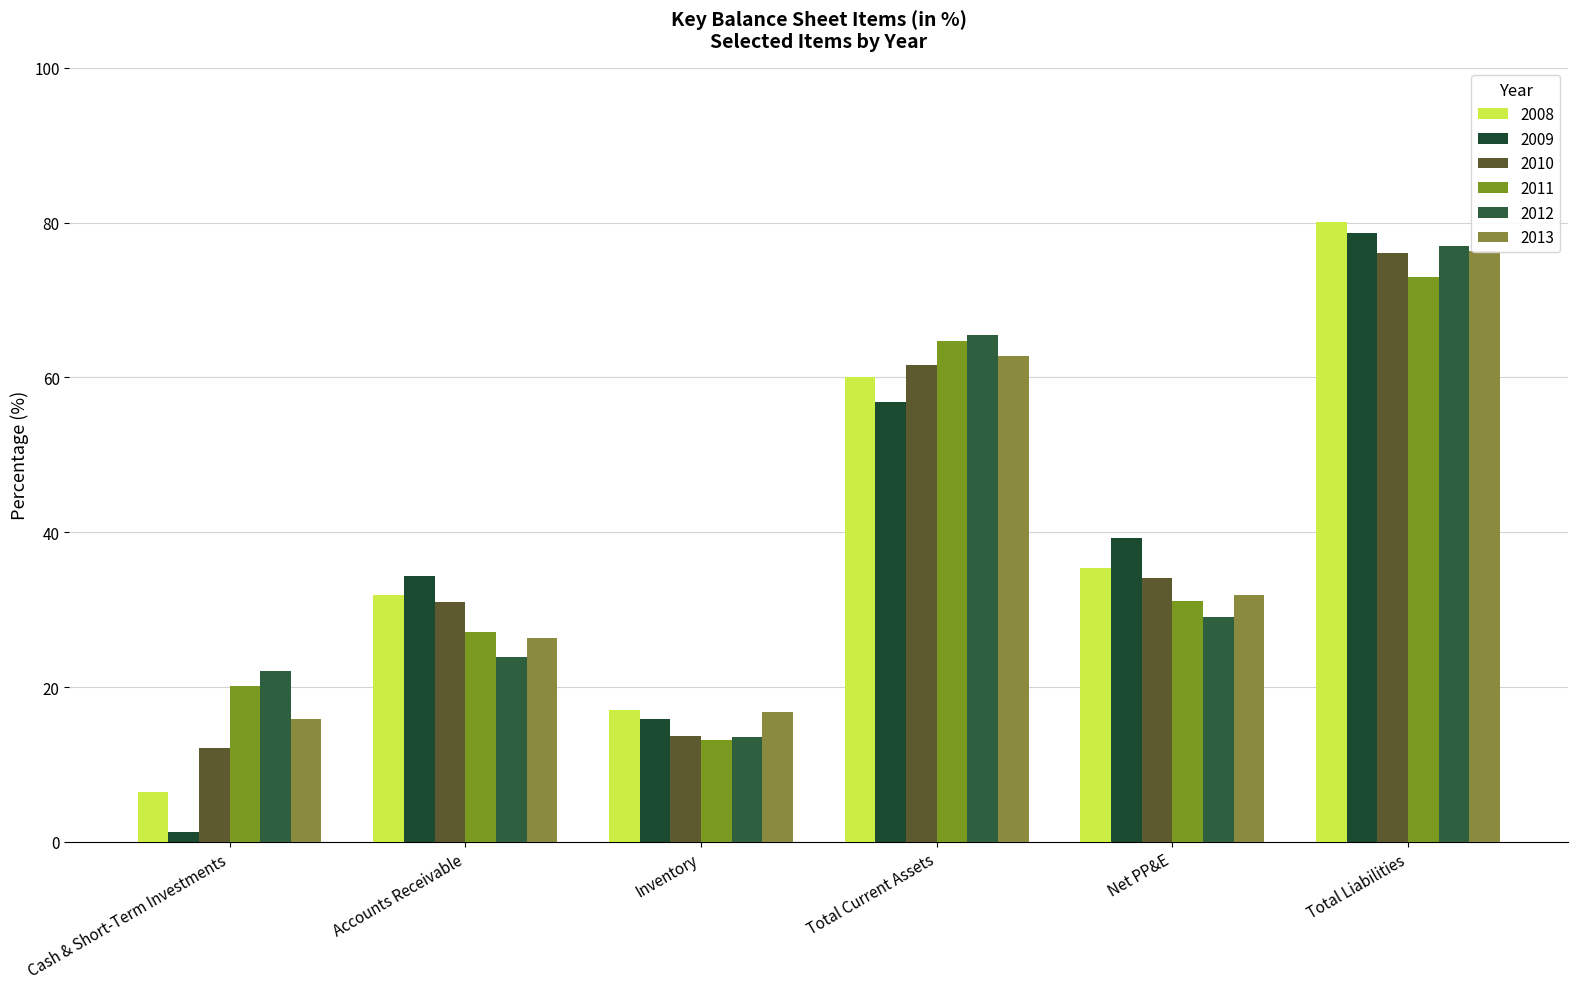

Are the bars grouped side by side (vs. stacked)?

Yes